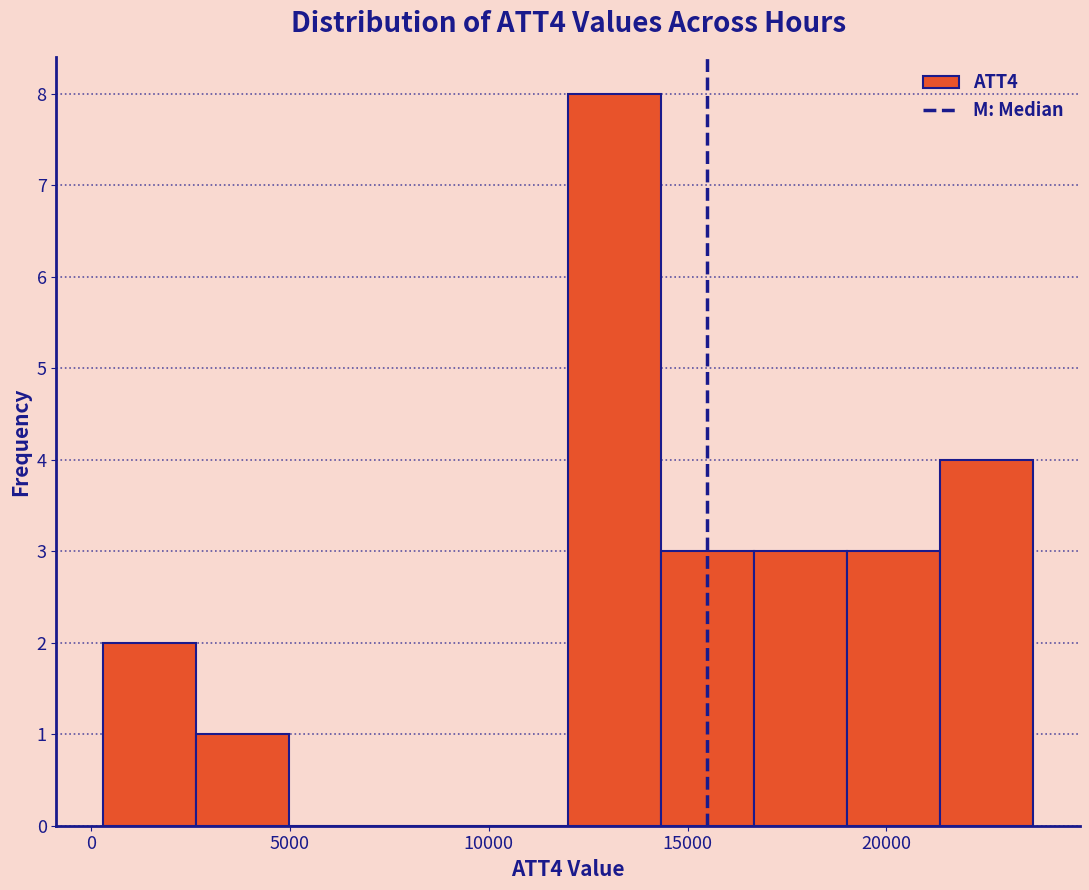

Over which range of the x-axis is the bar tallest?

12000 to 14500